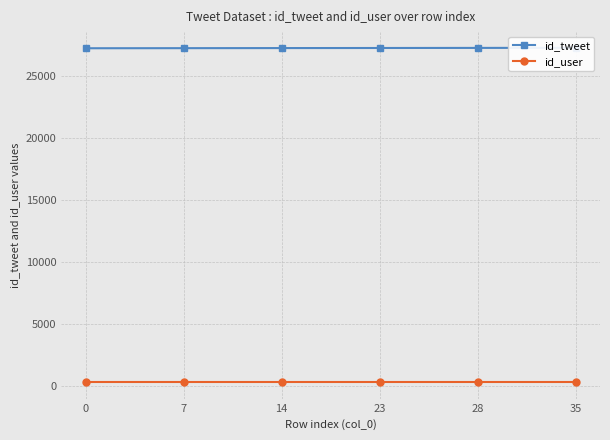

What is the sum of all id_user values?

1932